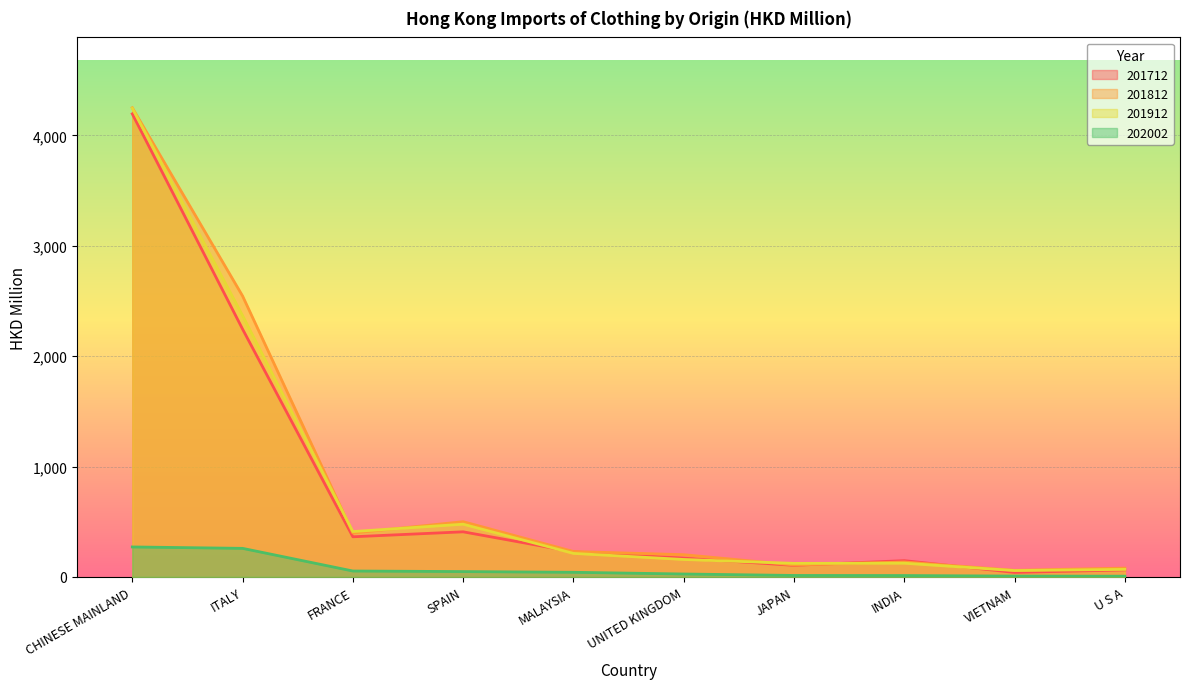

What is the maximum value for 201712?

4194.2